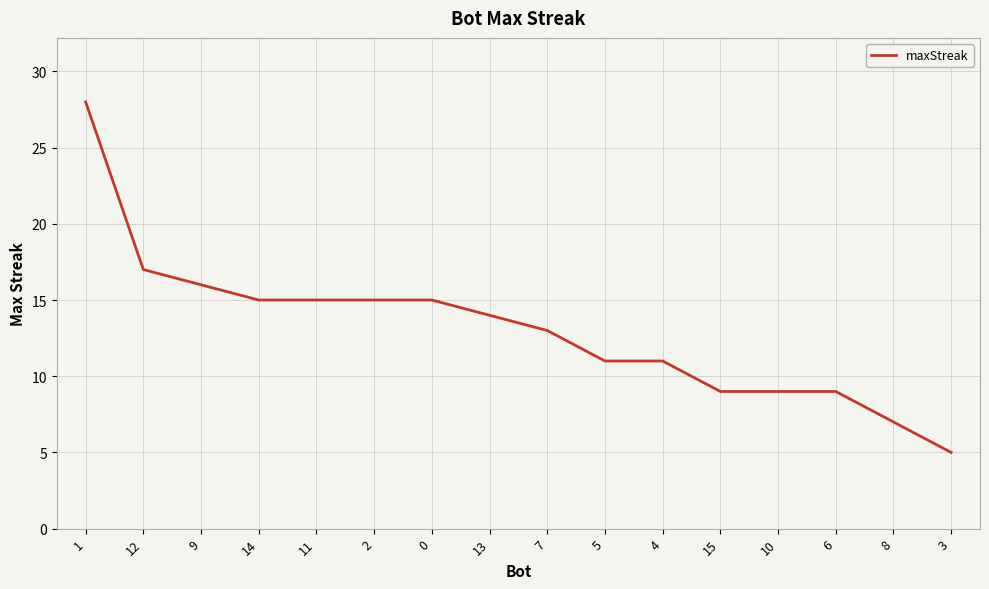

What is the minimum value shown in the chart?

5